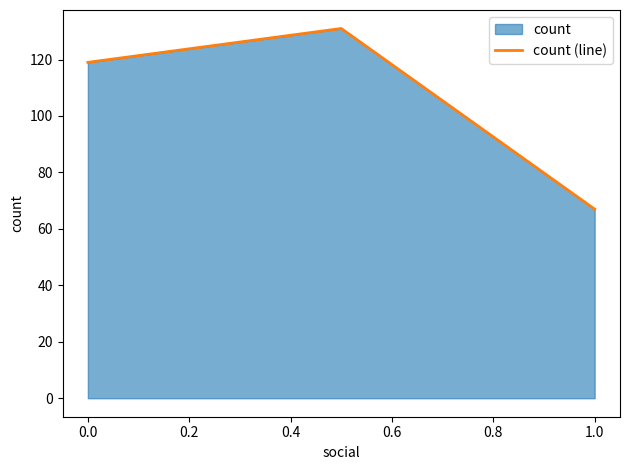

Reading left to right, list all the values displayed in this chart.

119	131	67